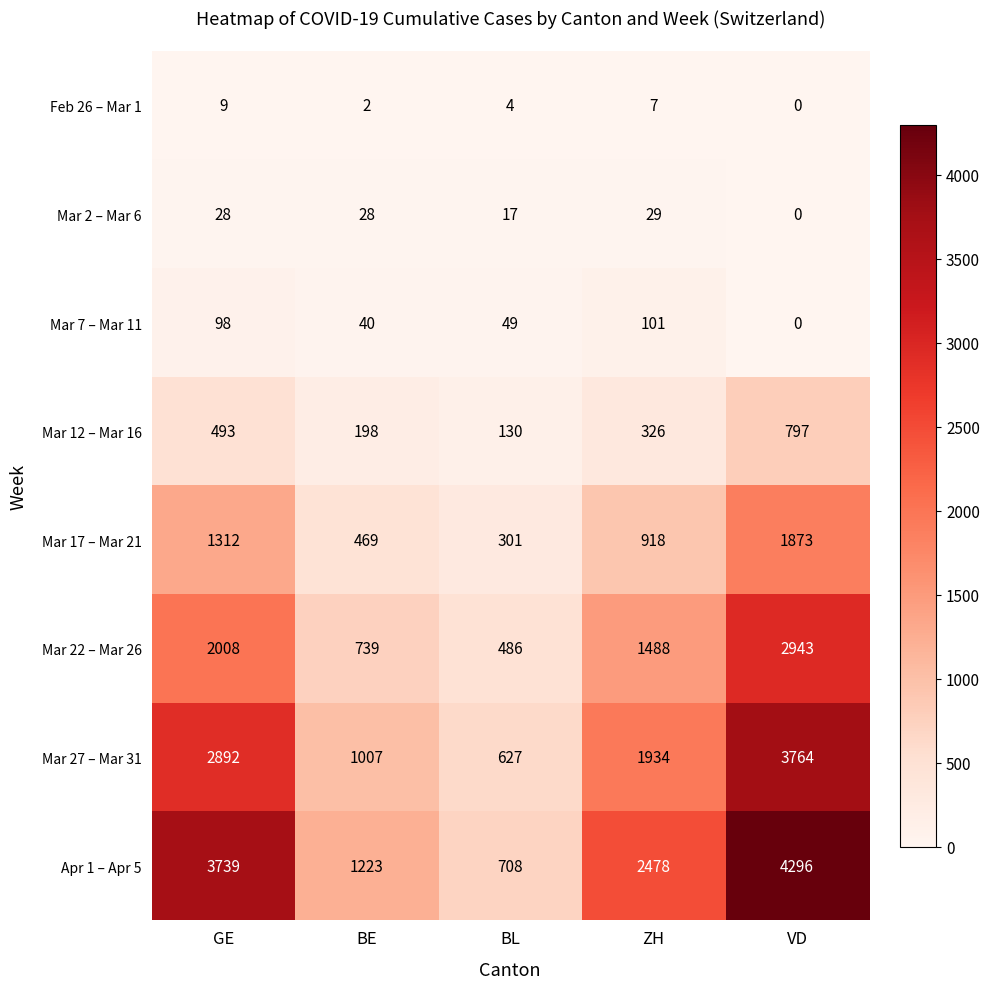

List the labels in order of Mar 12 – Mar 16 value, smallest first.

BL, BE, ZH, GE, VD